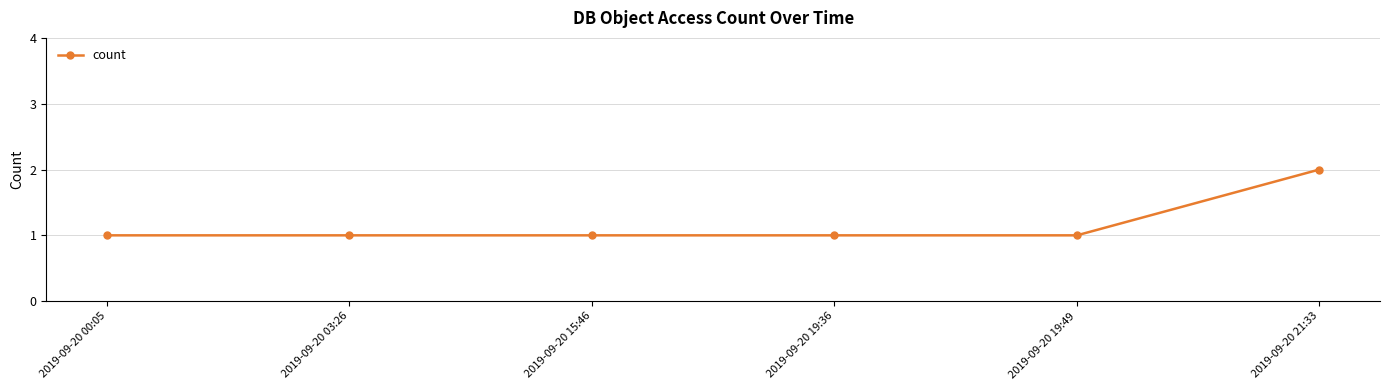

How many lines are shown in the chart?

1